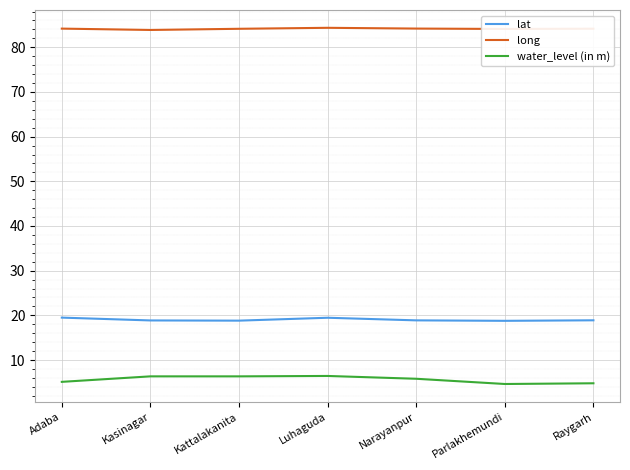

What is the minimum value for lat?

18.8